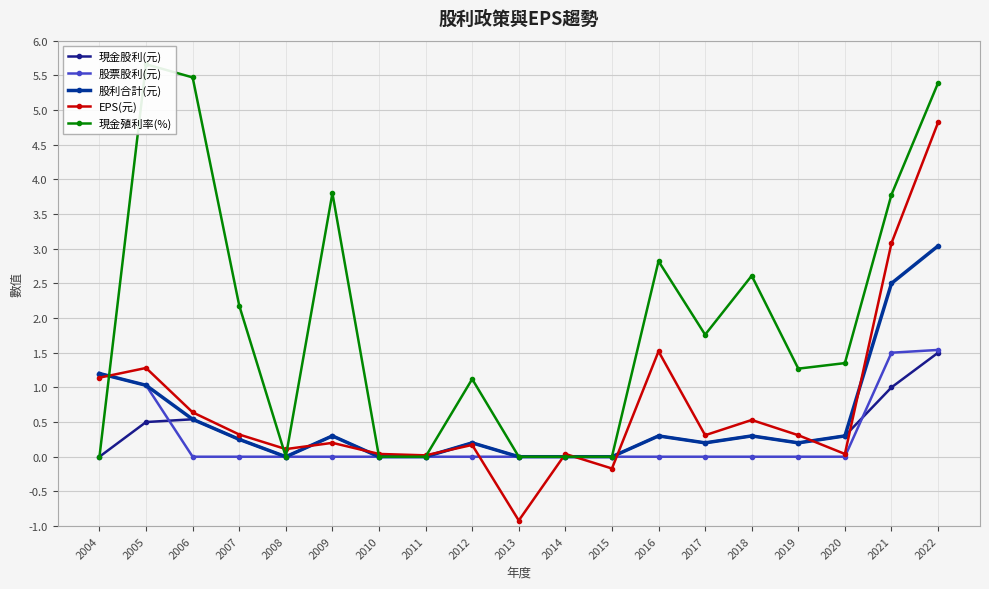

What is the difference between the second highest and minimum values in the 股利合計(元) series?

2.5